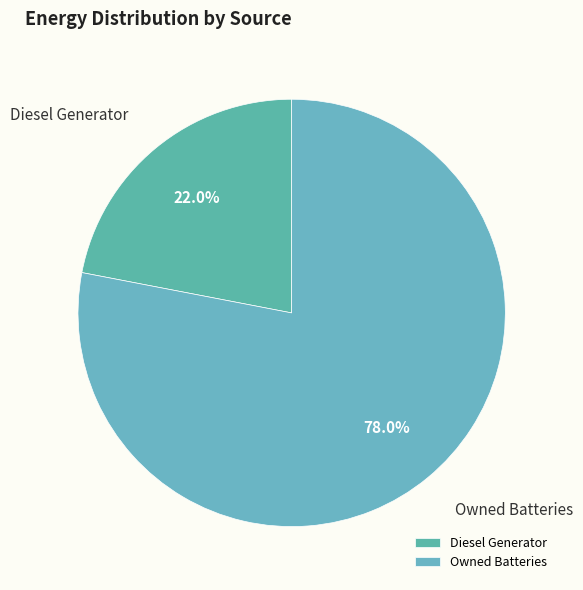

What is the majority slice?

Owned Batteries